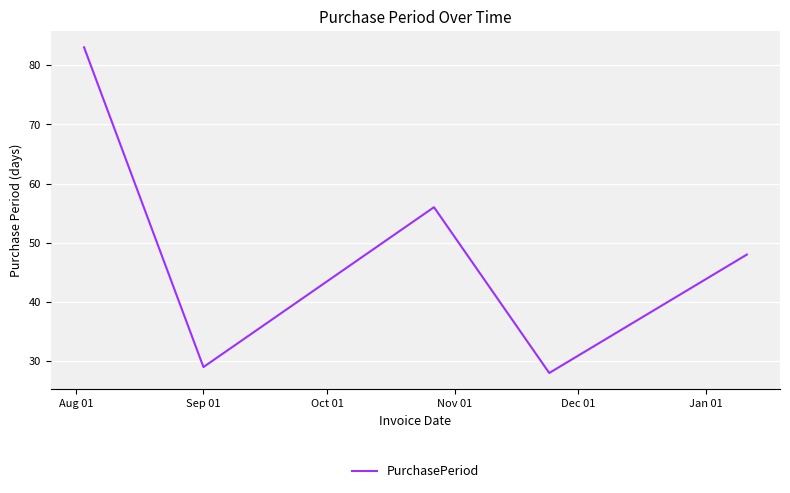

How many interior local peaks (higher than both neighbors) does the data have?

1